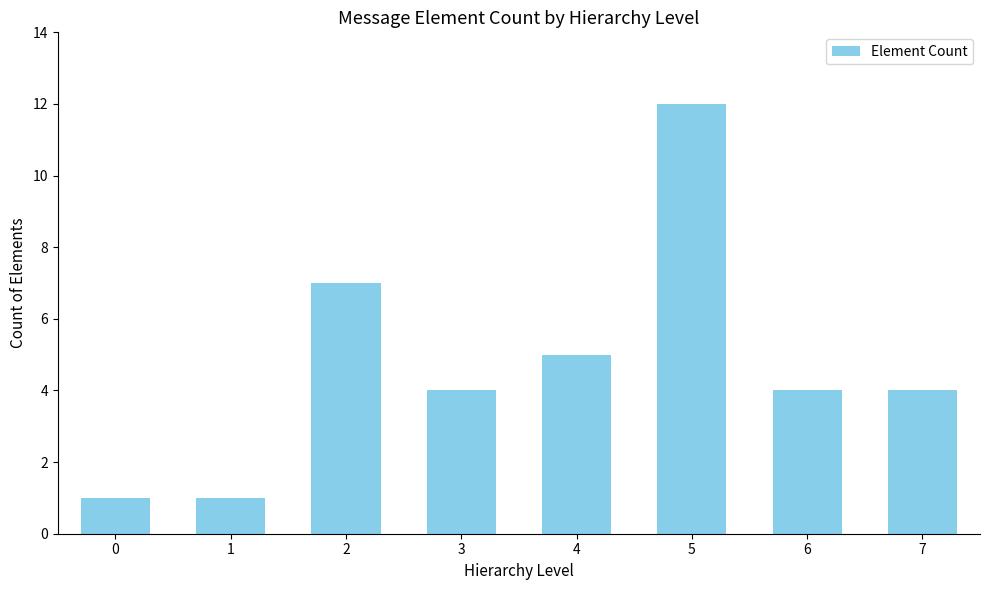

Reading left to right, extract all data points from this chart.

0=1	1=1	2=7	3=4	4=5	5=12	6=4	7=4